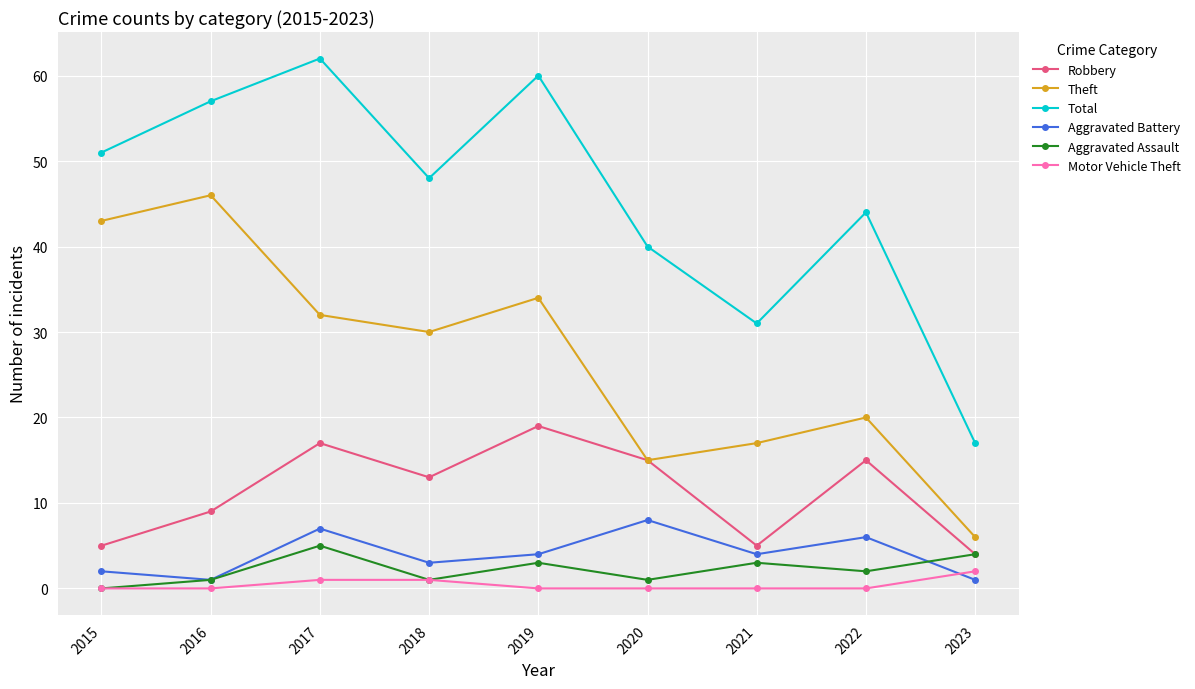

How many interior local valleys does the Aggravated Battery series have?

3